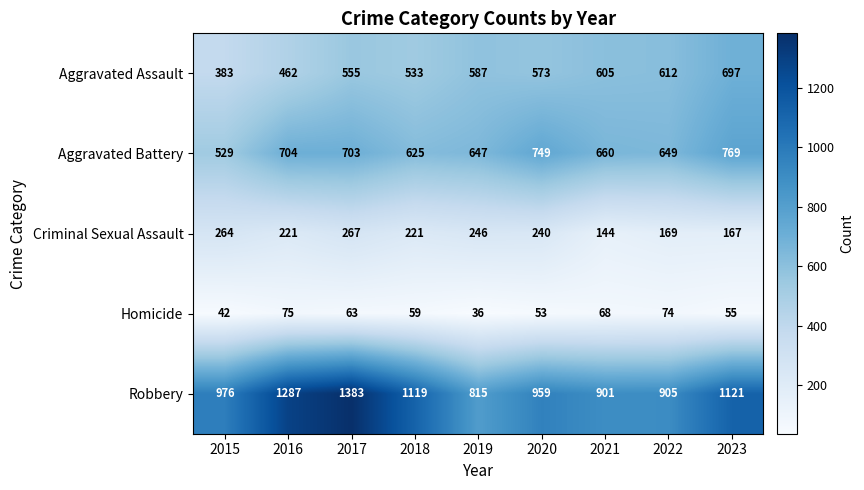

Where is Aggravated Assault nearest to the value 540?

2018